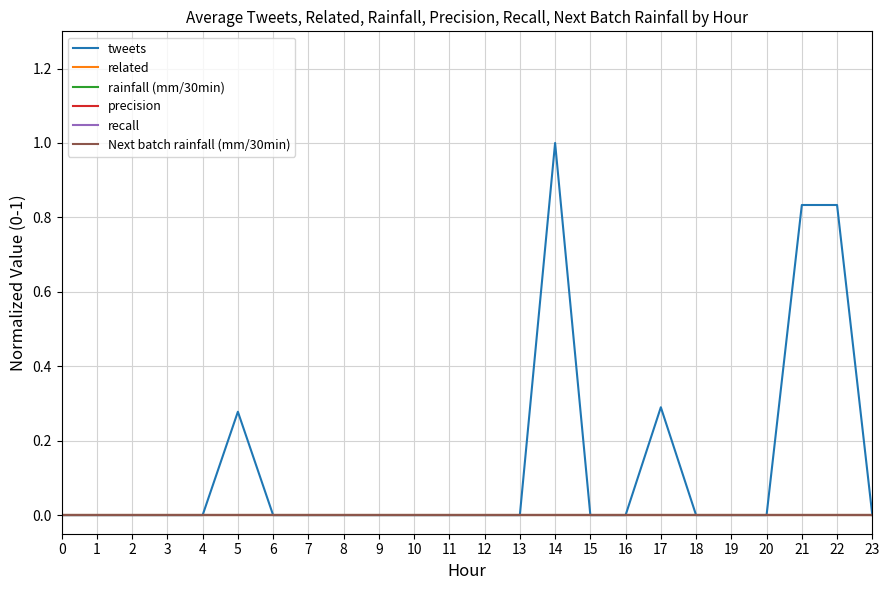

Is this an area chart (filled region under the line)?

No